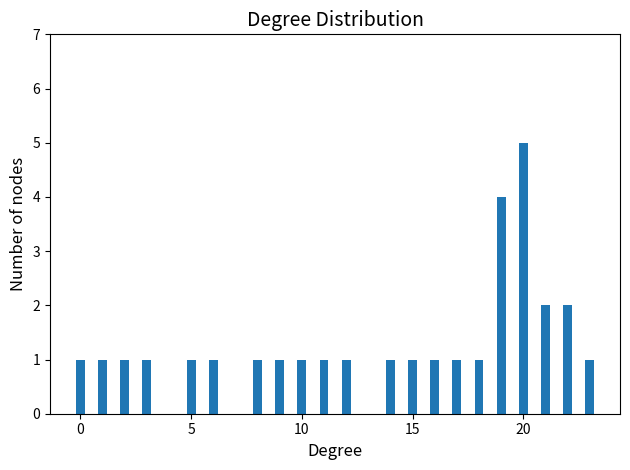

Reading left to right, list all the values displayed in this chart.

1	1	1	1	1	1	1	1	1	1	1	1	1	1	1	1	4	5	2	2	1